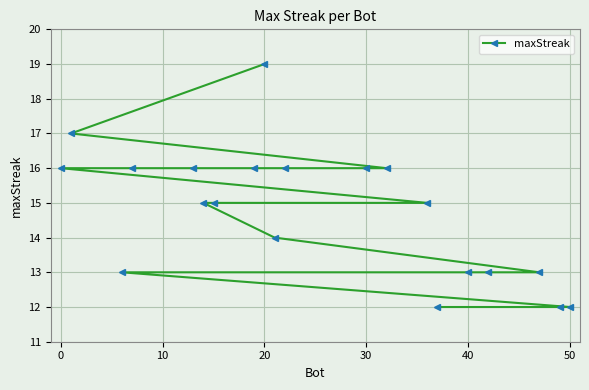

Reading left to right, what are all the values shown in this chart?

16	17	13	16	16	15	15	16	19	14	16	16	16	15	12	13	13	13	12	12